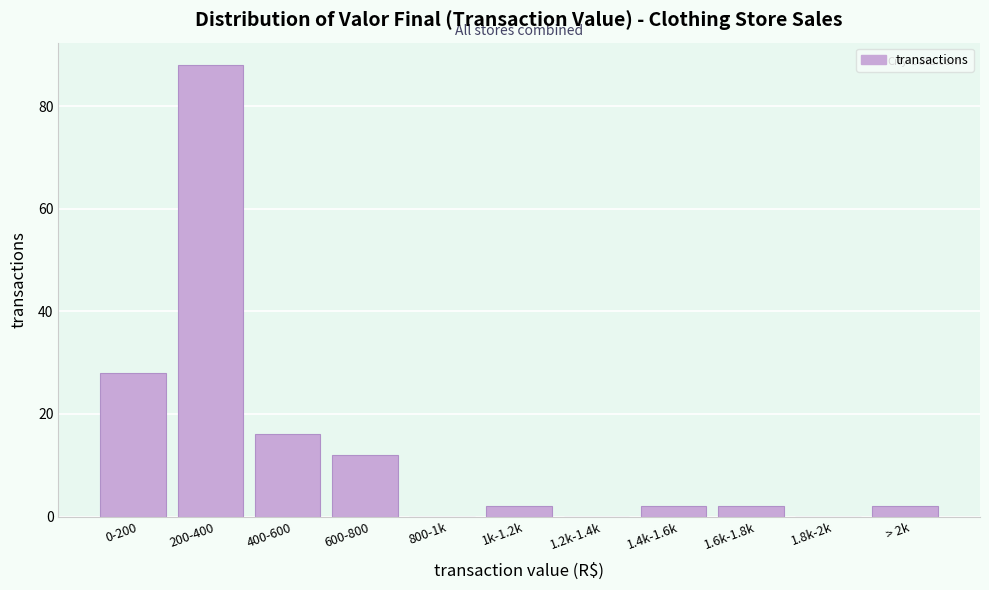

Reading left to right, list all the values displayed in this chart.

0-200=28	200-400=88	400-600=16	600-800=12	800-1k=0	1k-1.2k=2	1.2k-1.4k=0	1.4k-1.6k=2	1.6k-1.8k=2	1.8k-2k=0	> 2k=2